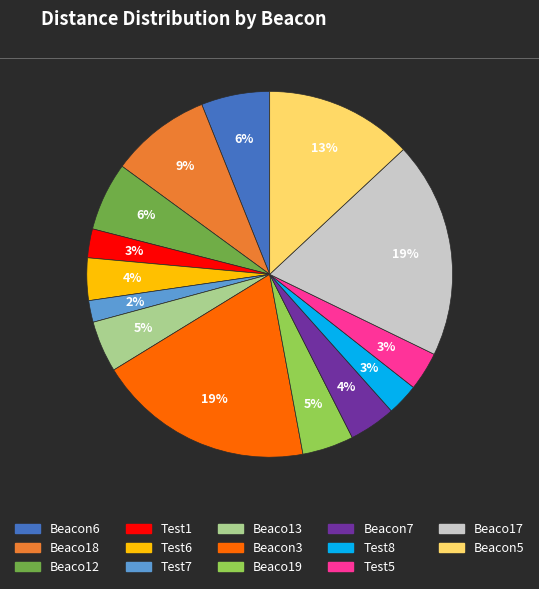

Is there any slice that represents more than half of the pie?

No